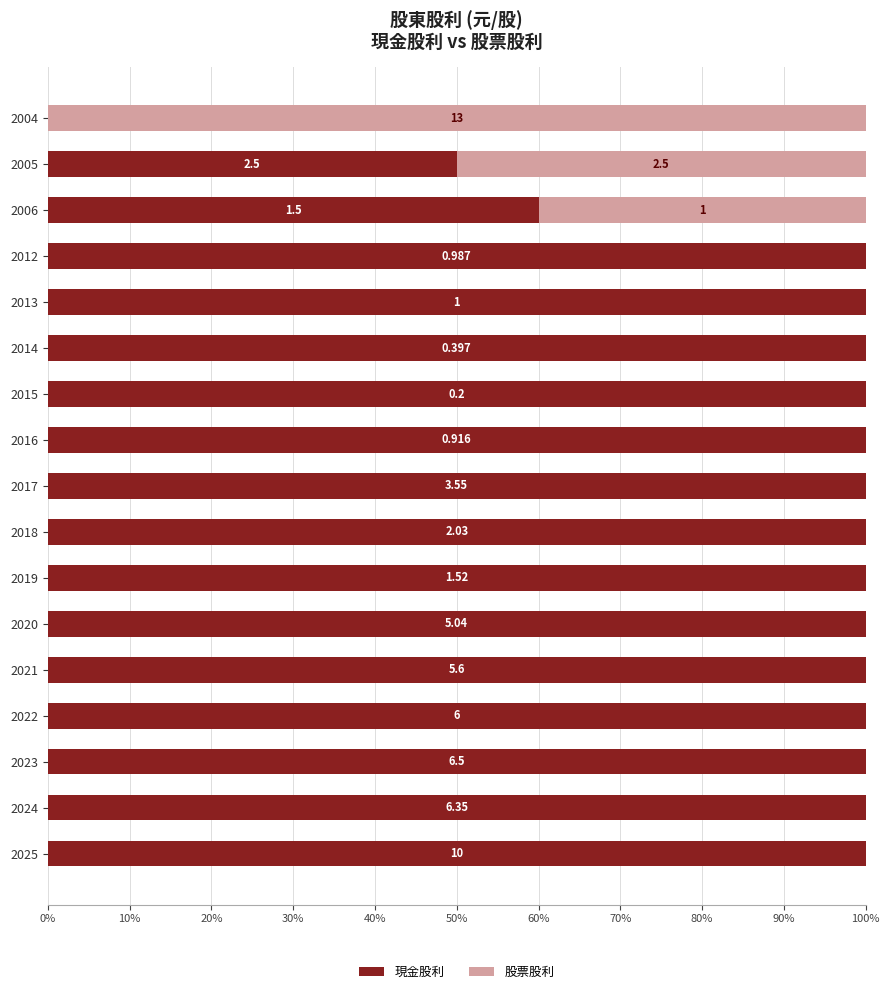

What are all the series names shown in the legend?

現金股利, 股票股利